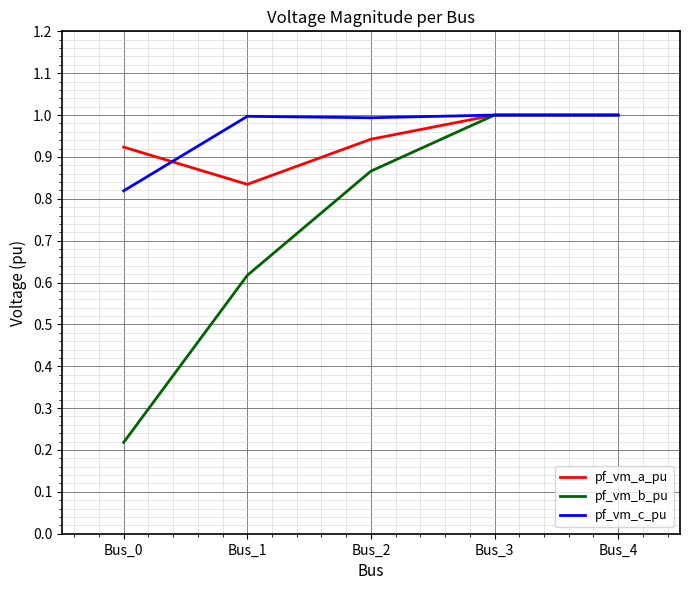

At which label does pf_vm_a_pu reach its minimum?

Bus_1